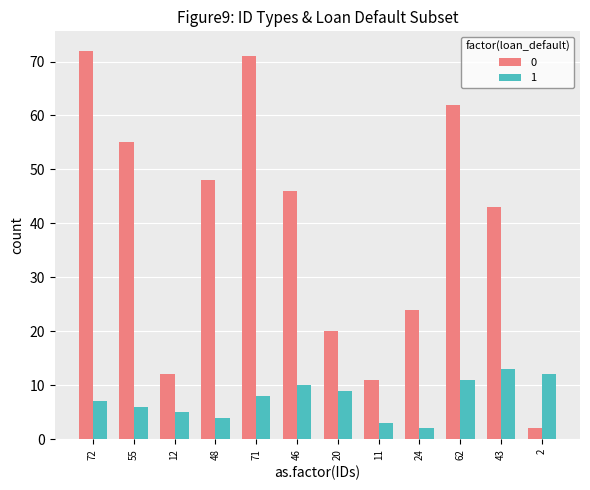

Rank the series by their average value, from highest to lowest.

0, 1